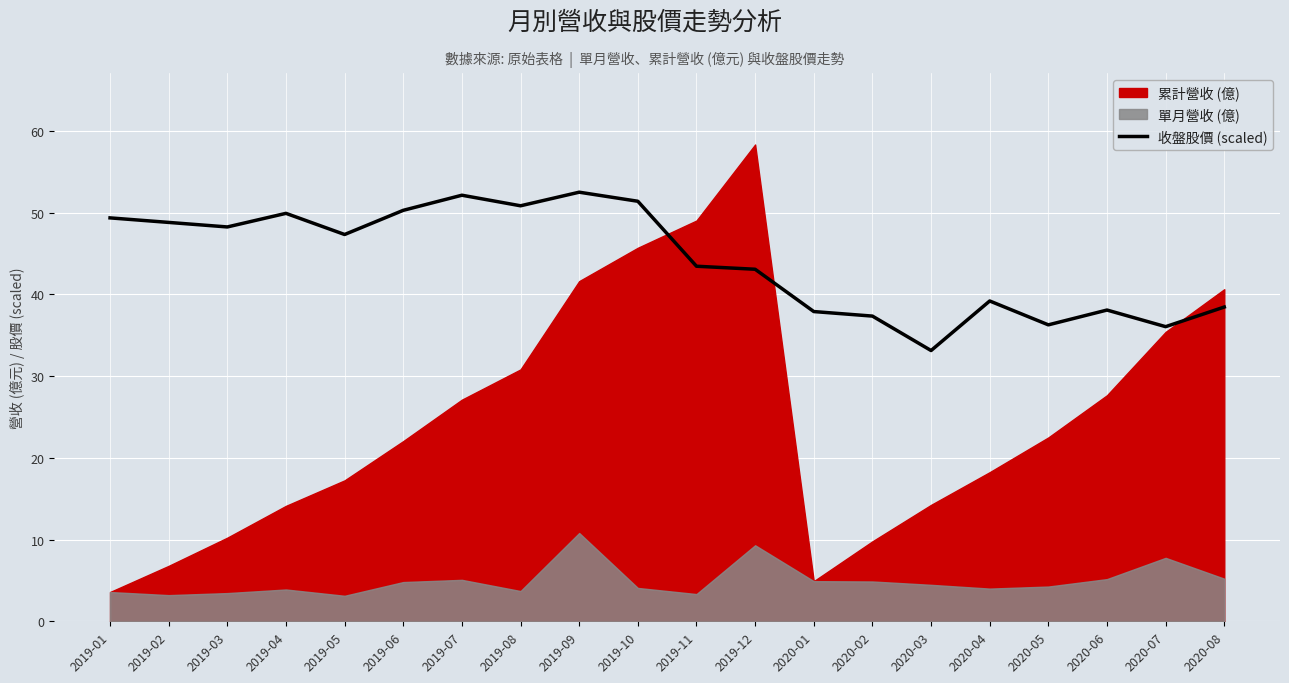

How many points are higher than both their immediate neighbors (excluding endpoints)?

5